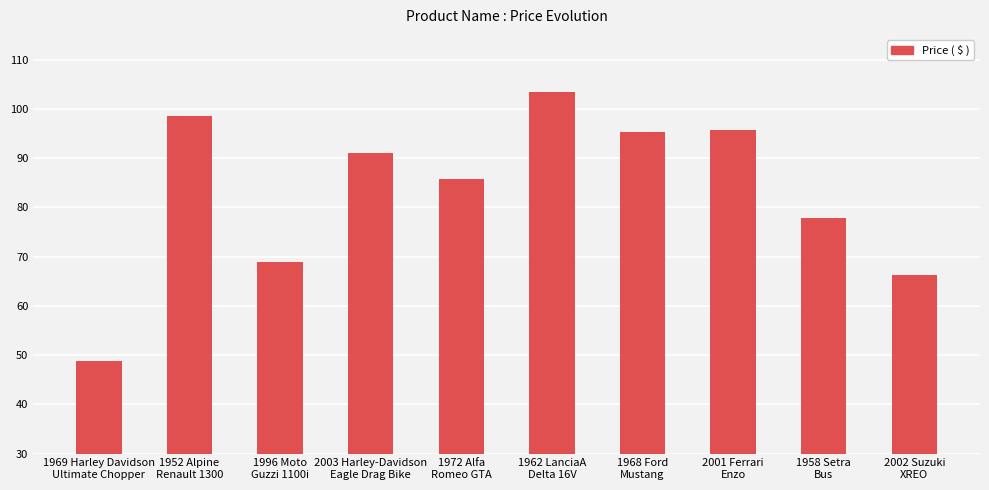

True or false: the data shows 24.1 at 1996 Moto
Guzzi 1100i.

False